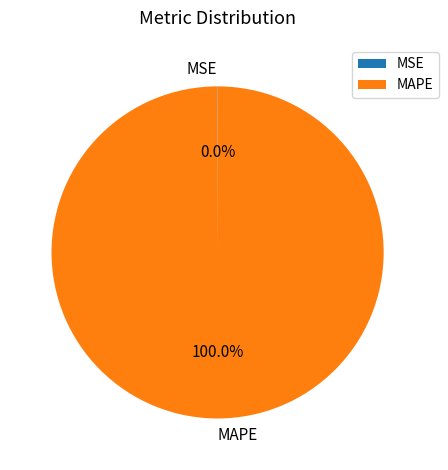

To the nearest percent, what is the difference between the largest and smallest slice percentages?

100%